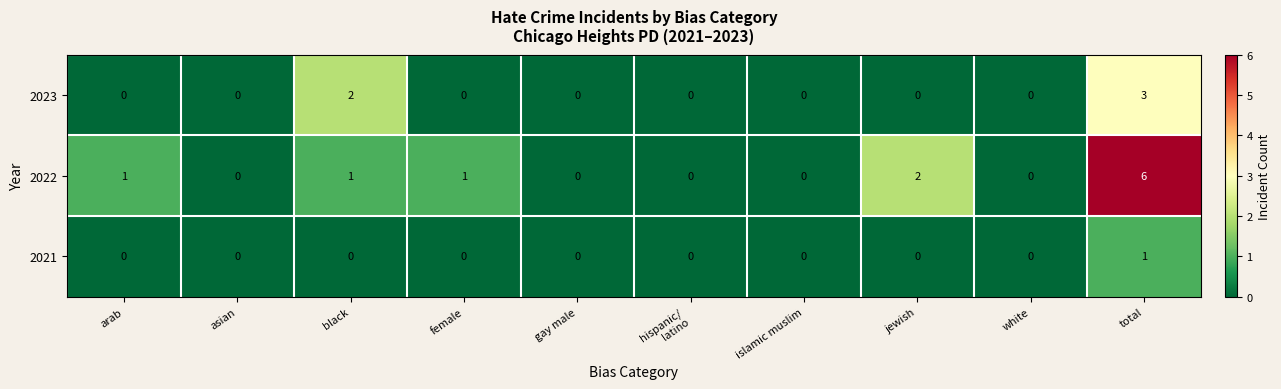

Which series has the largest total across all categories?

2022